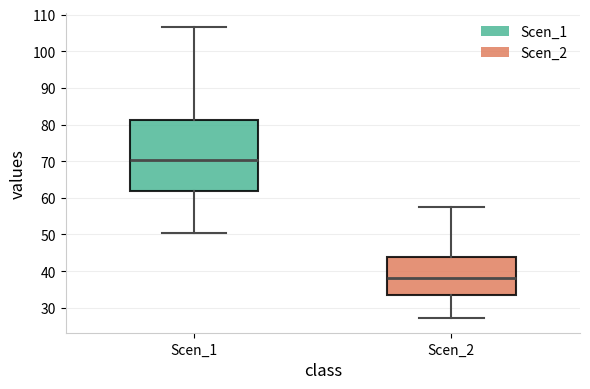

Reading left to right, transcribe this box plot: for each box, give where its median line is, the range the box spans, and where its two whiskers end, as read against the y-axis. The values are not printed on the chart, so give them approximately, as read against the axis.

Scen_1: median 70, box 62 to 81, whiskers 50 to 107
Scen_2: median 38, box 33 to 44, whiskers 27 to 58